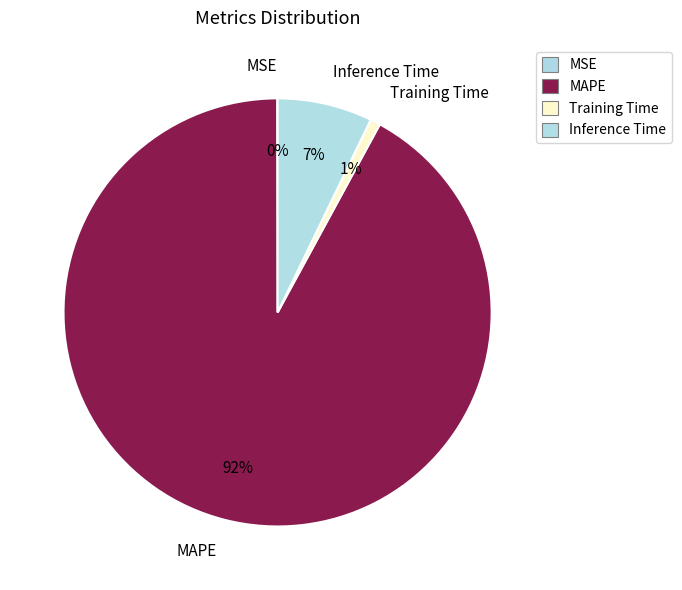

Is there a majority slice in this chart?

Yes